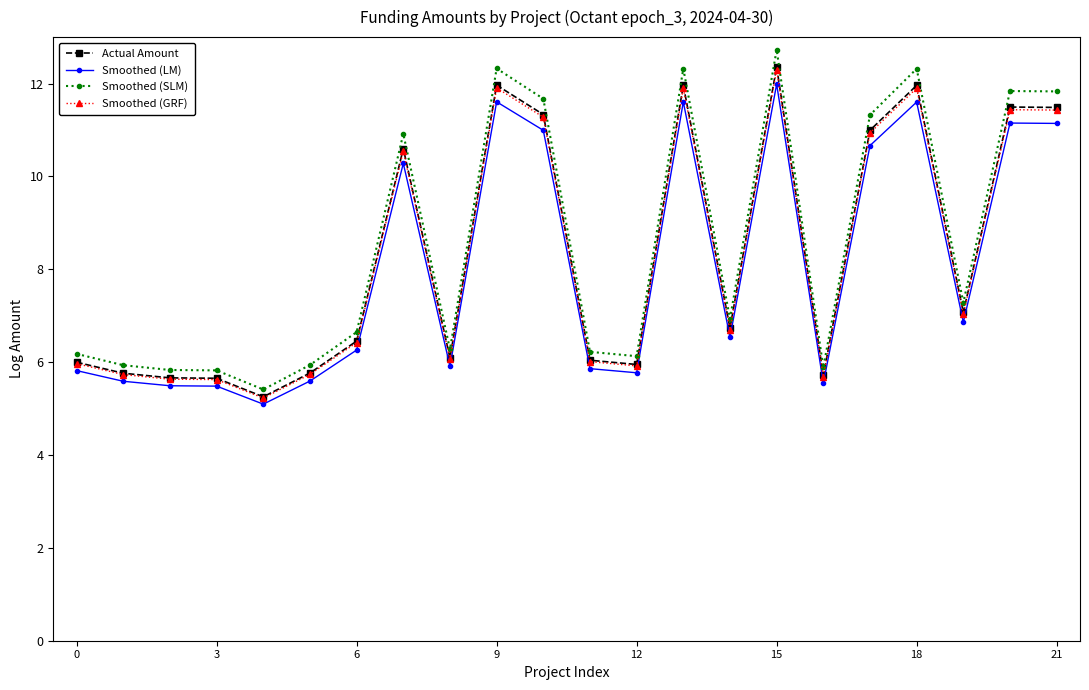

Which series has the largest range (max minus min)?

Smoothed (SLM)